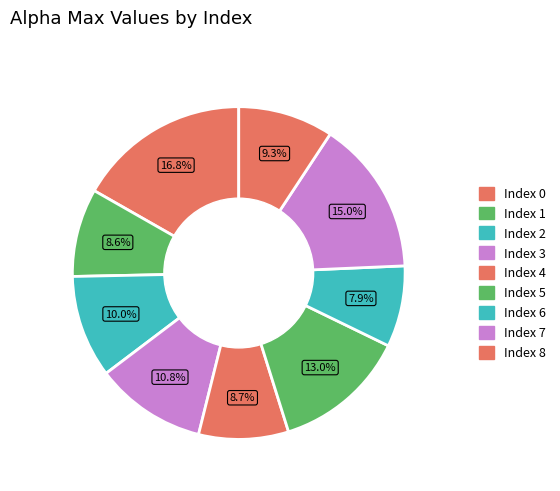

Count the number of slices in the pie.

9